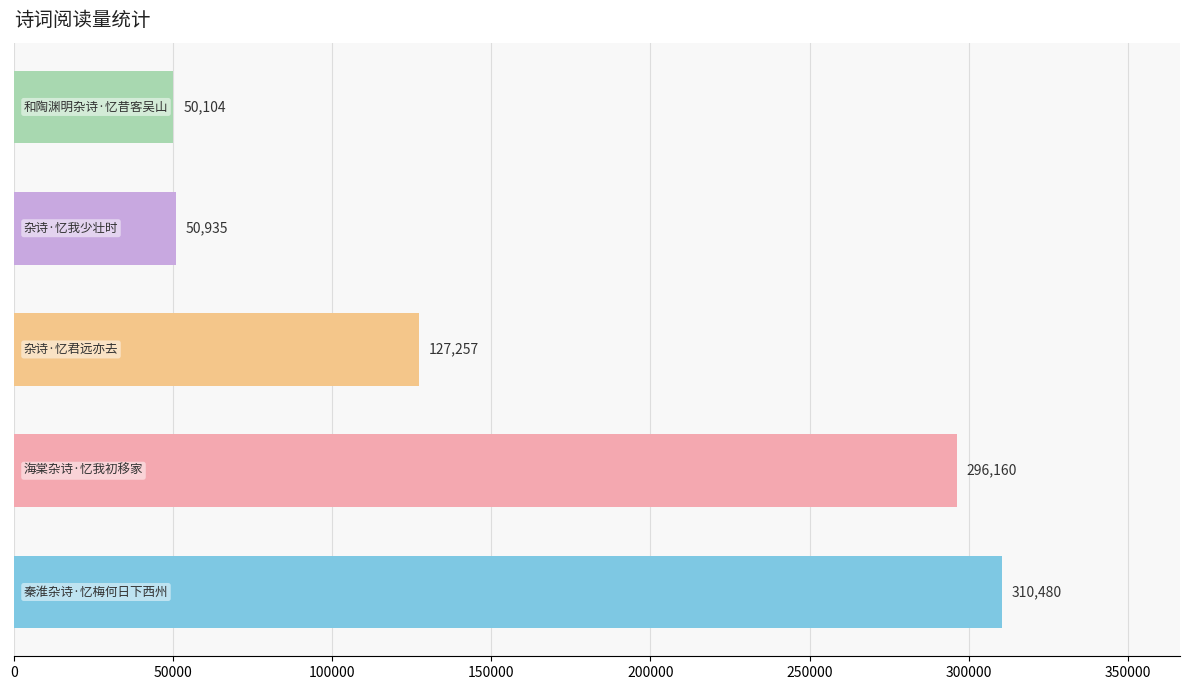

What is the maximum value shown in the chart?

310480